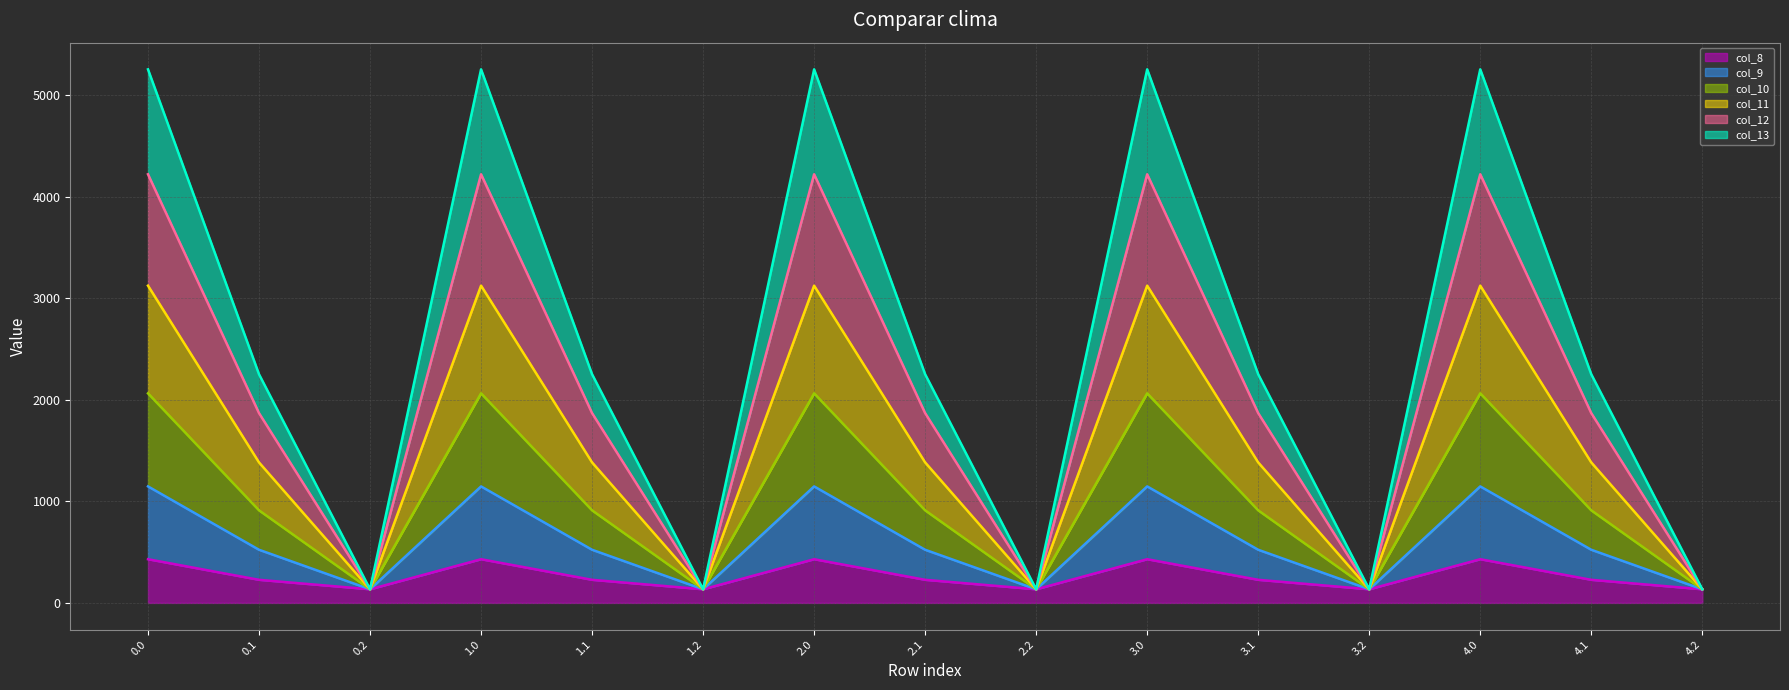

Reading left to right, list all the values displayed in this chart.

col_8 line: 0.0=430.3	0.1=227.5	0.2=134.2	1.0=430.3	1.1=227.5	1.2=134.2	2.0=430.3	2.1=227.5	2.2=134.2	3.0=430.3	3.1=227.5	3.2=134.2	4.0=430.3	4.1=227.5	4.2=134.2
col_9 line: 0.0=1147.2	0.1=523.3	0.2=134.2	1.0=1147.2	1.1=523.3	1.2=134.2	2.0=1147.2	2.1=523.3	2.2=134.2	3.0=1147.2	3.1=523.3	3.2=134.2	4.0=1147.2	4.1=523.3	4.2=134.2
col_10 line: 0.0=2063.4	0.1=911.4	0.2=134.2	1.0=2063.4	1.1=911.4	1.2=134.2	2.0=2063.4	2.1=911.4	2.2=134.2	3.0=2063.4	3.1=911.4	3.2=134.2	4.0=2063.4	4.1=911.4	4.2=134.2
col_11 line: 0.0=3123.6	0.1=1383.1	0.2=134.2	1.0=3123.6	1.1=1383.1	1.2=134.2	2.0=3123.6	2.1=1383.1	2.2=134.2	3.0=3123.6	3.1=1383.1	3.2=134.2	4.0=3123.6	4.1=1383.1	4.2=134.2
col_12 line: 0.0=4220.3	0.1=1868.5	0.2=134.2	1.0=4220.3	1.1=1868.5	1.2=134.2	2.0=4220.3	2.1=1868.5	2.2=134.2	3.0=4220.3	3.1=1868.5	3.2=134.2	4.0=4220.3	4.1=1868.5	4.2=134.2
col_13 line: 0.0=5253.2	0.1=2251.2	0.2=134.2	1.0=5253.2	1.1=2251.2	1.2=134.2	2.0=5253.2	2.1=2251.2	2.2=134.2	3.0=5253.2	3.1=2251.2	3.2=134.2	4.0=5253.2	4.1=2251.2	4.2=134.2